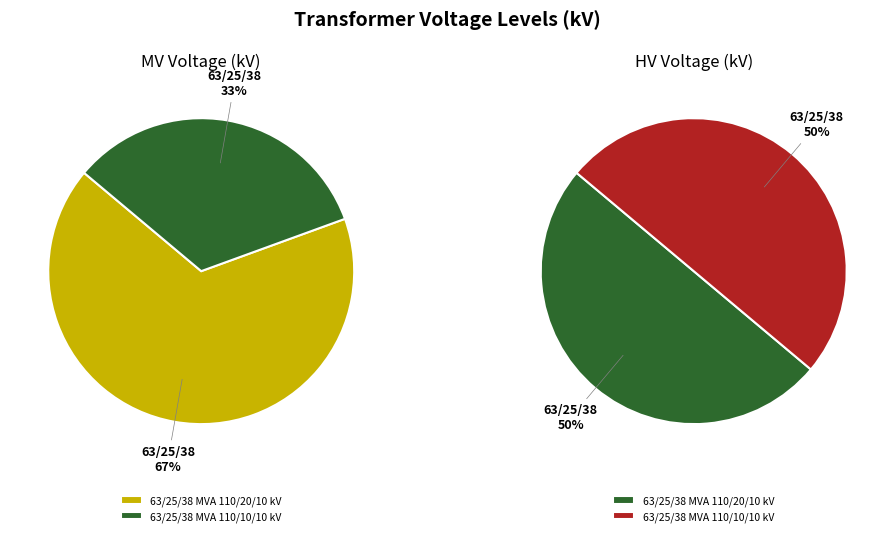

Rank the categories by vn_lv_kv value from highest to lowest.

63/25/38 MVA 110/20/10 kV, 63/25/38 MVA 110/10/10 kV